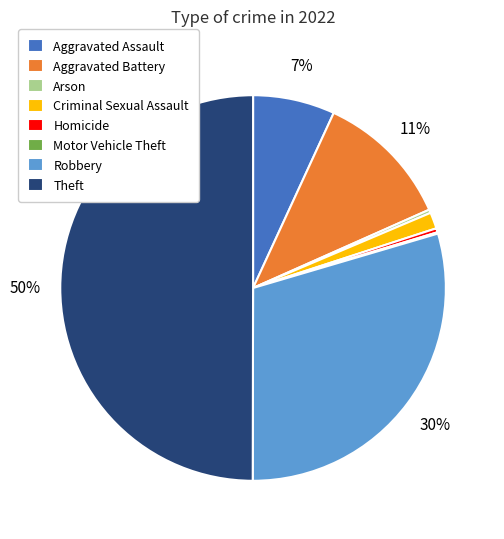

What is the ratio of the value at Theft to the value at Homicide?

146.7